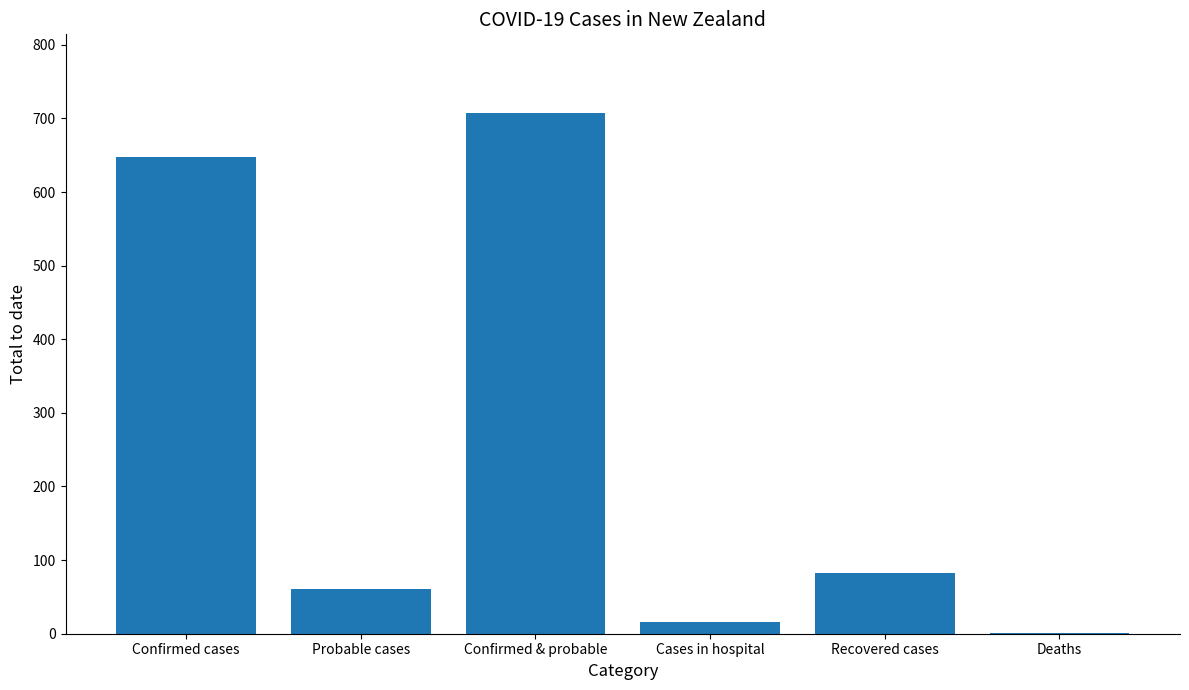

What is the greatest value displayed?

708